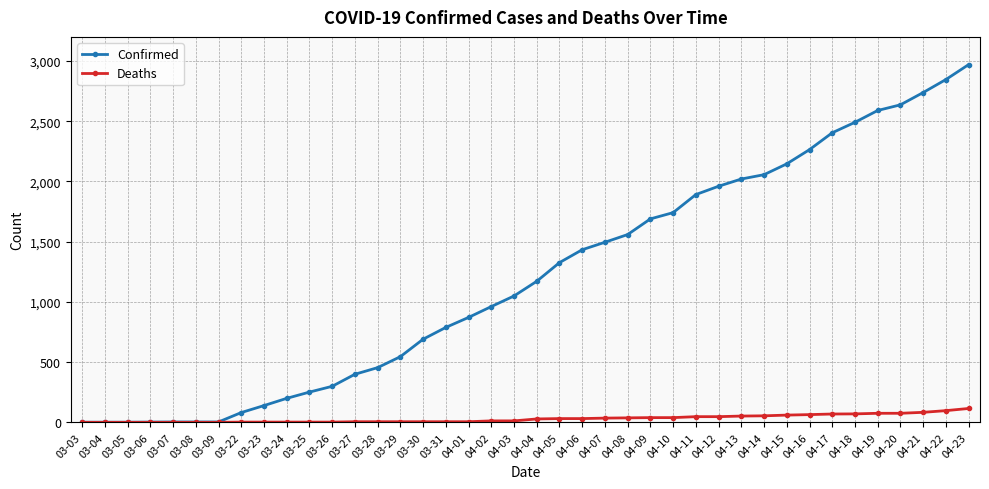

What is the label of the 28th point from the left?

04-11